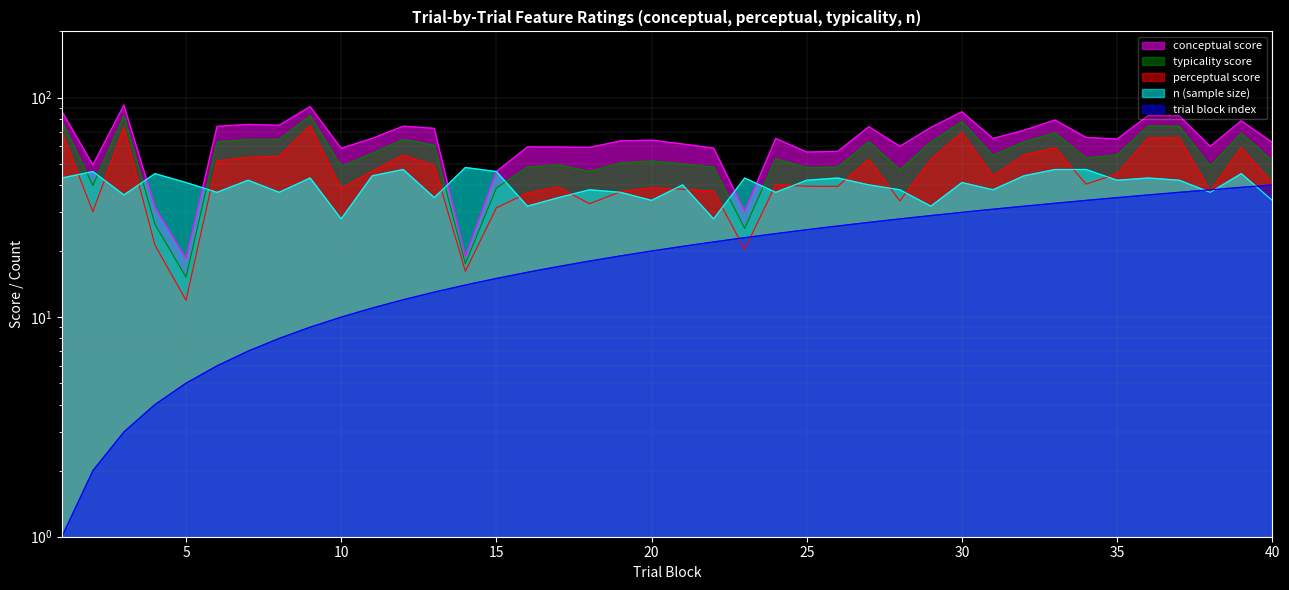

How many values in the typicality series exceed 53?

20